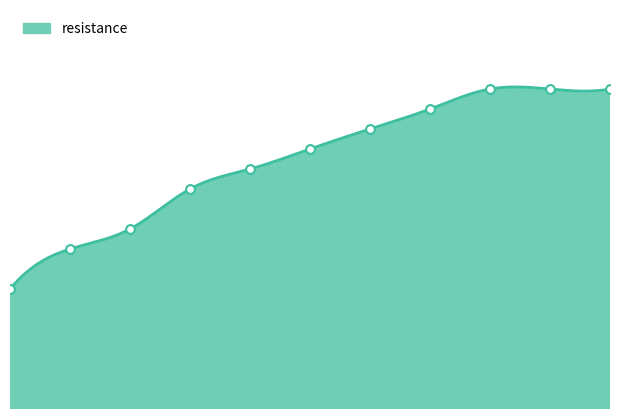

What is the change in value from 220 to 300?

+2